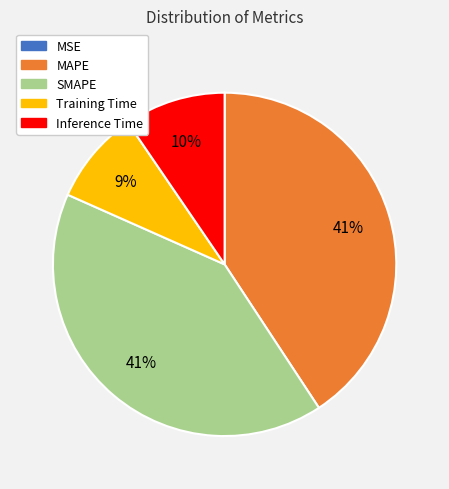

Does MAPE account for over 50% of the chart?

No